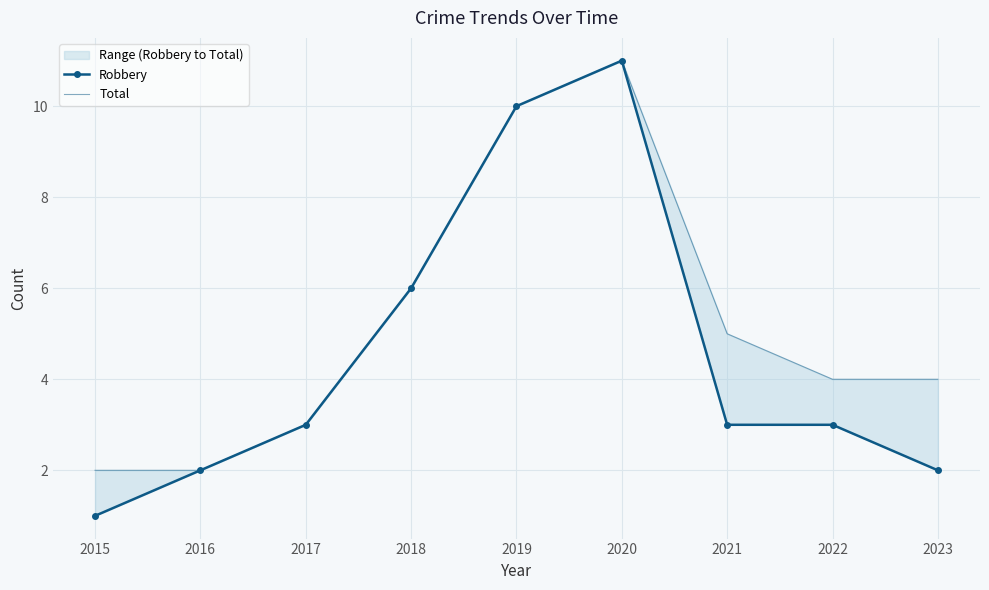

Which series has the largest total across all categories?

Total